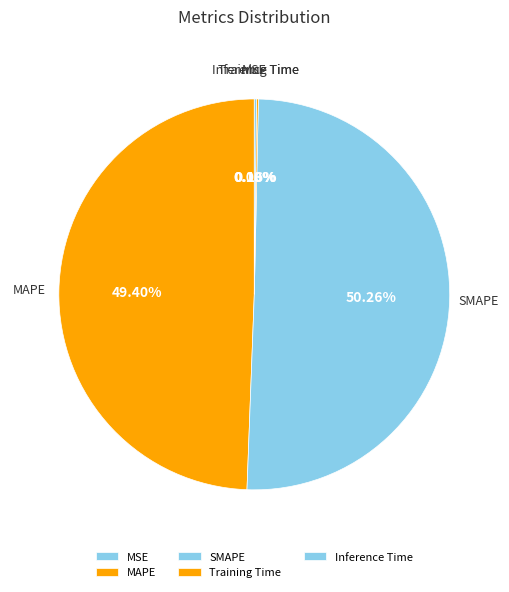

Which category accounts for the majority?

SMAPE